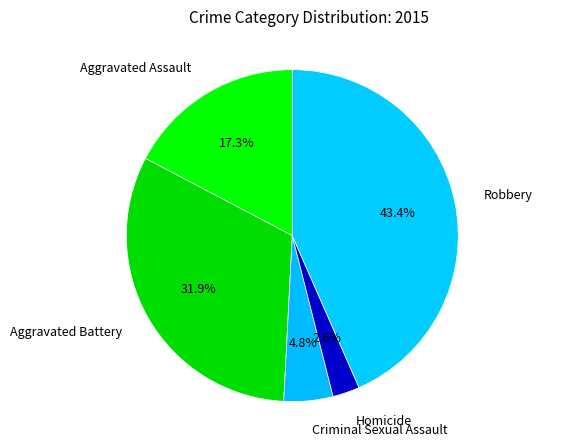

How many slices are in this pie chart?

5